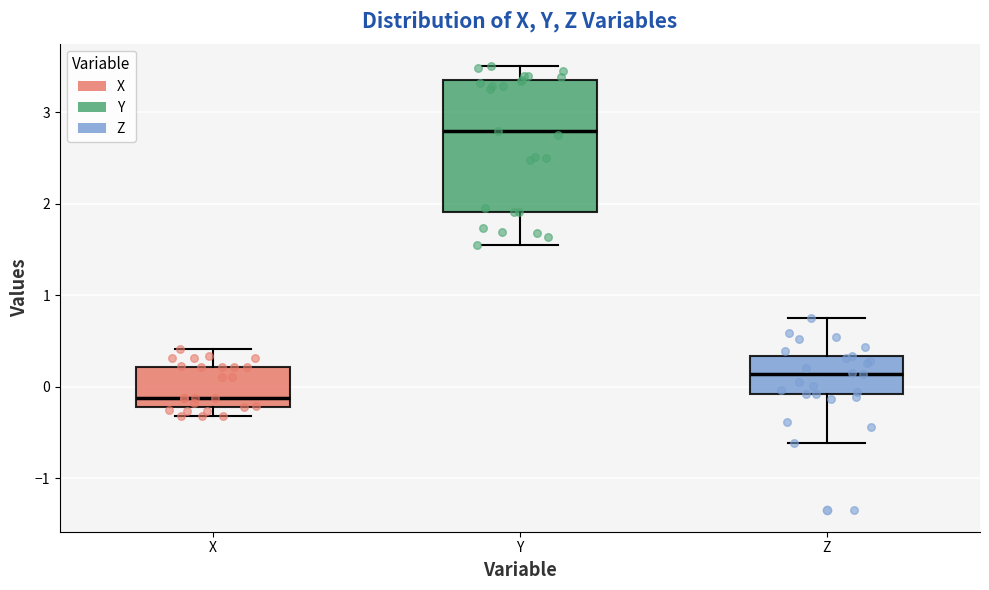

Which box has the lowest median line?

X